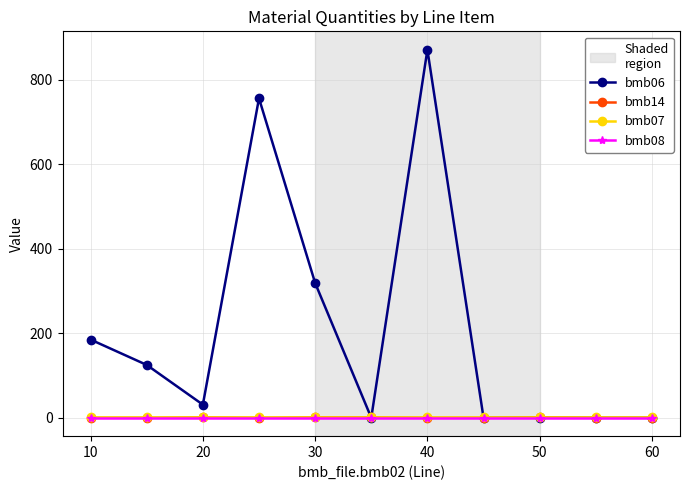

Which series has the largest range (max minus min)?

bmb06